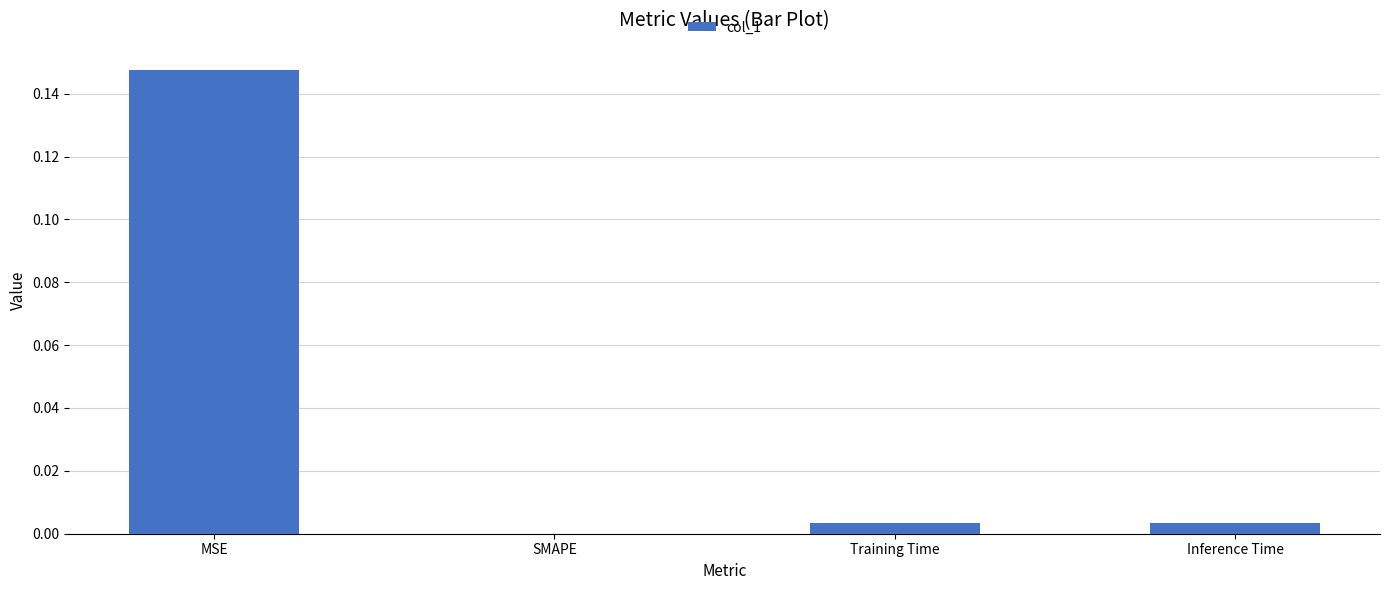

What is the change in value from MSE to Inference Time?

-0.1